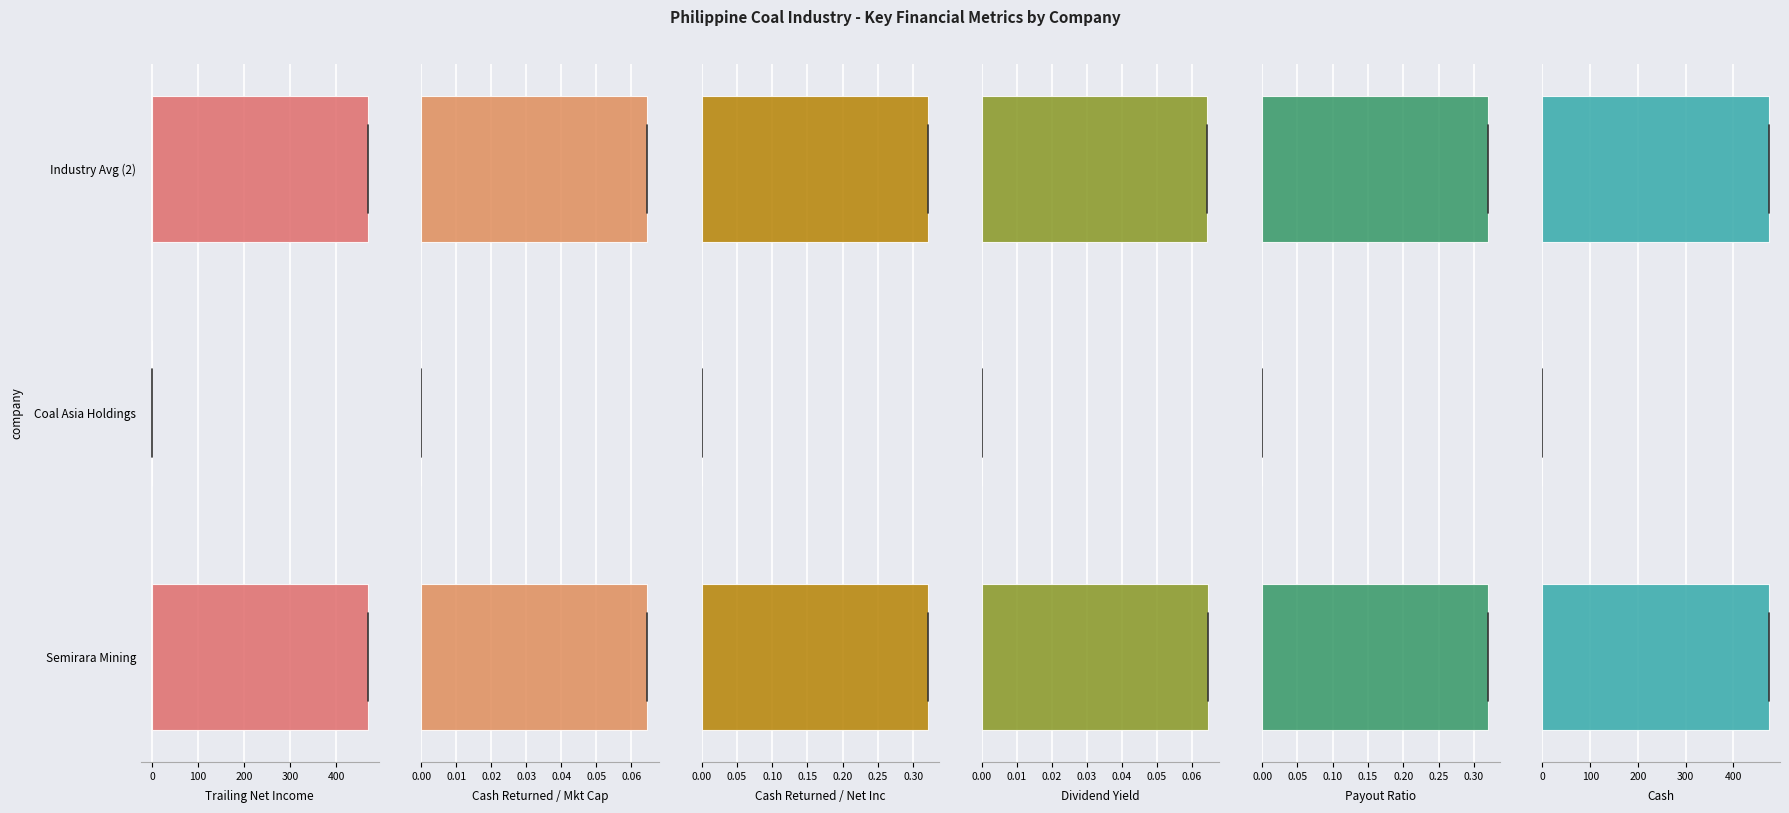

Are the bars grouped side by side (vs. stacked)?

Yes